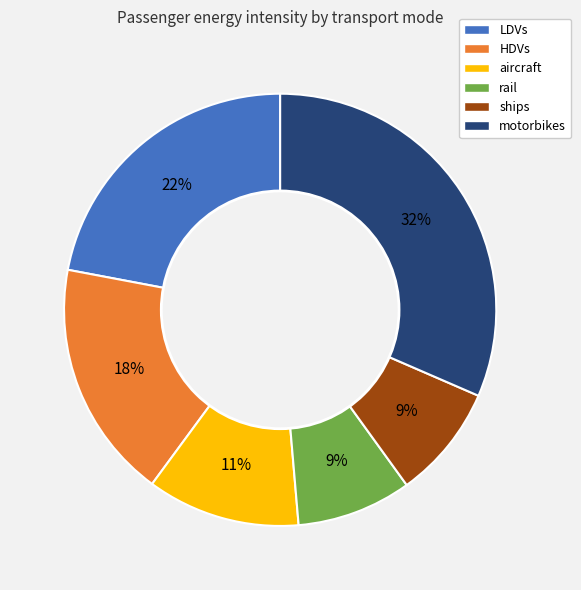

What is the largest slice in the pie chart?

motorbikes